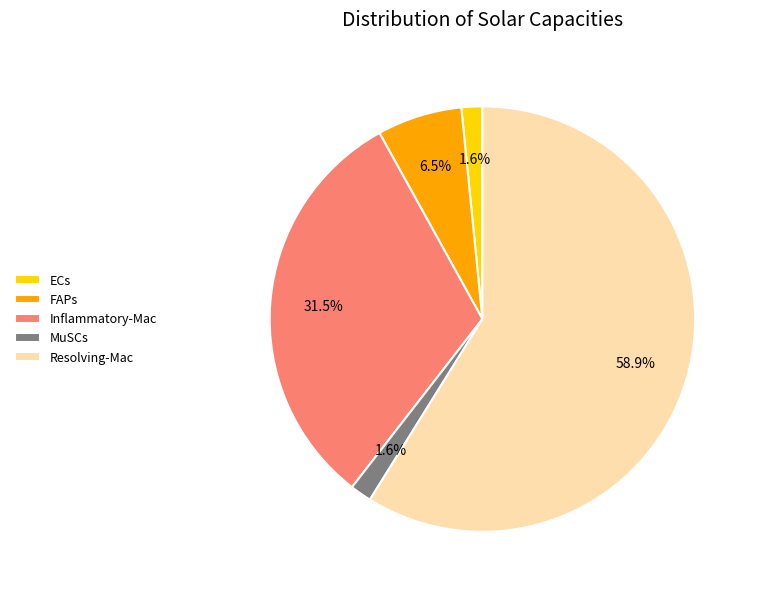

Between FAPs and Resolving-Mac, which is larger?

Resolving-Mac